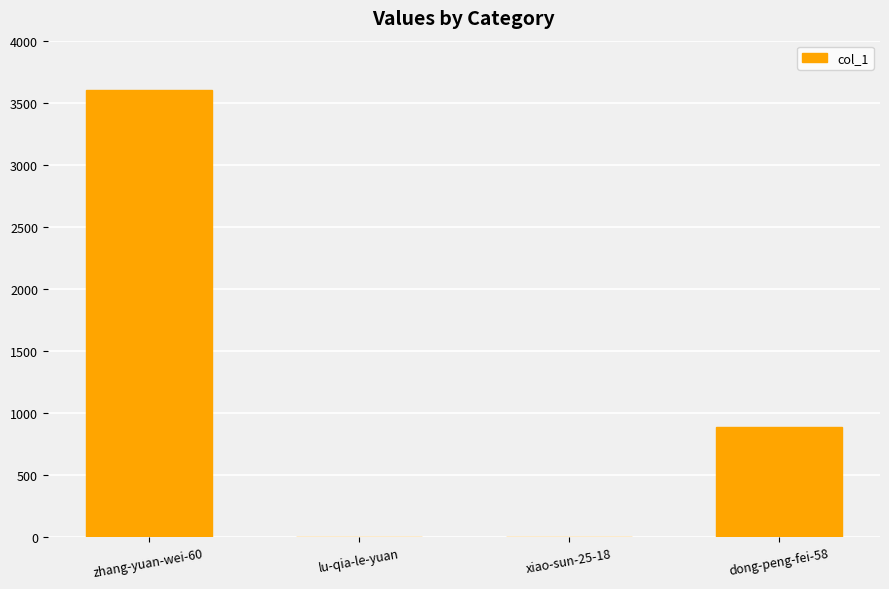

What is the sum of all values?

4493